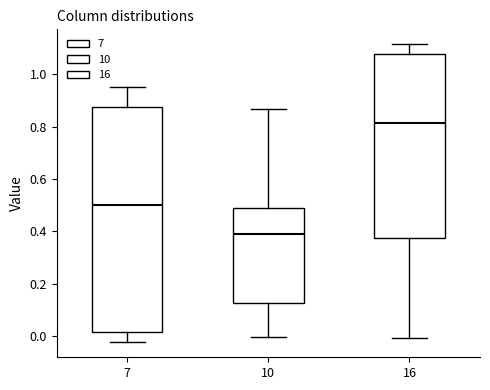

Reading left to right, transcribe this box plot: for each box, give where its median line is, the range the box spans, and where its two whiskers end, as read against the y-axis. The values are not printed on the chart, so give them approximately, as read against the axis.

7: median 0.50, box 0.02 to 0.88, whiskers -0.02 to 0.96
10: median 0.38, box 0.12 to 0.48, whiskers 0.00 to 0.86
16: median 0.82, box 0.38 to 1.08, whiskers 0.00 to 1.12